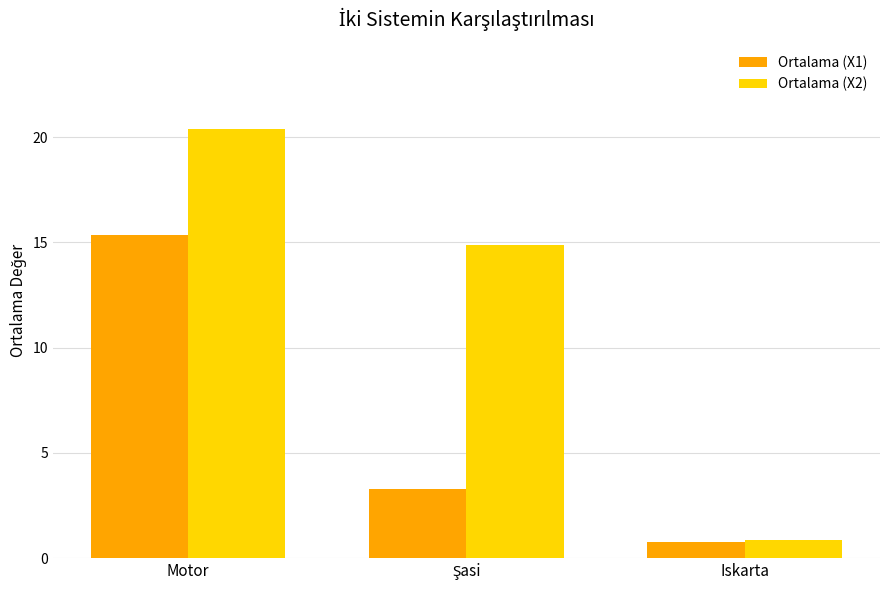

How many categories are shown in the chart?

3